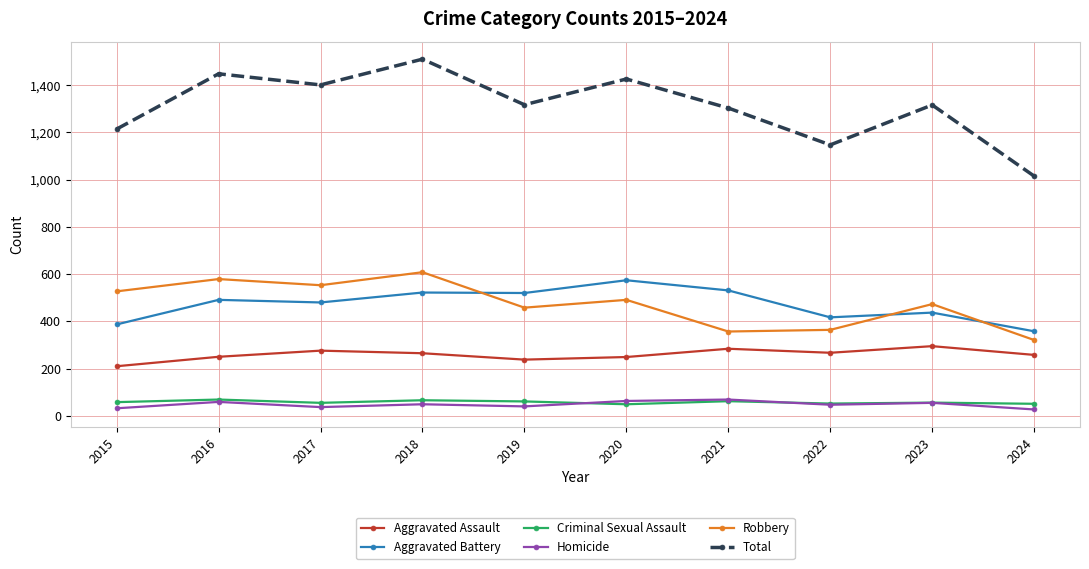

Read the Aggravated Battery value at 2018.

522